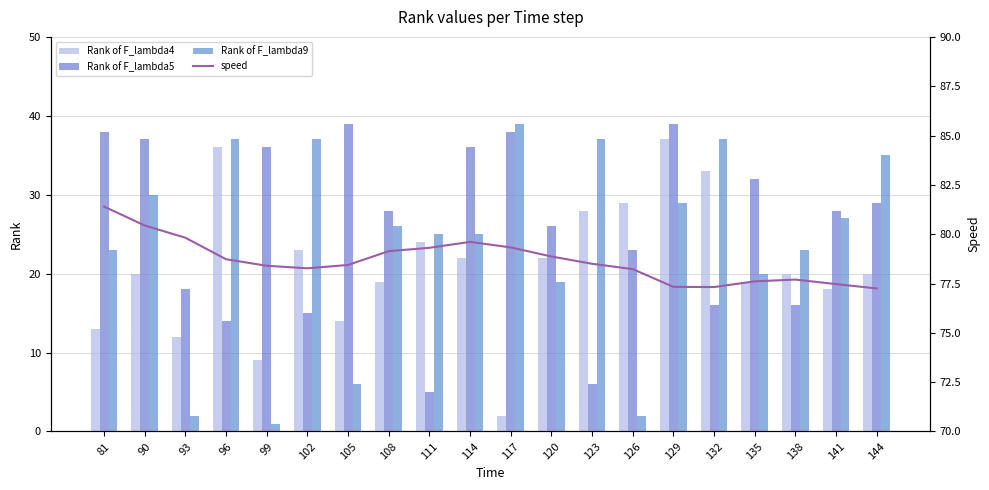

At which category does the chart reach its peak across all series?

81